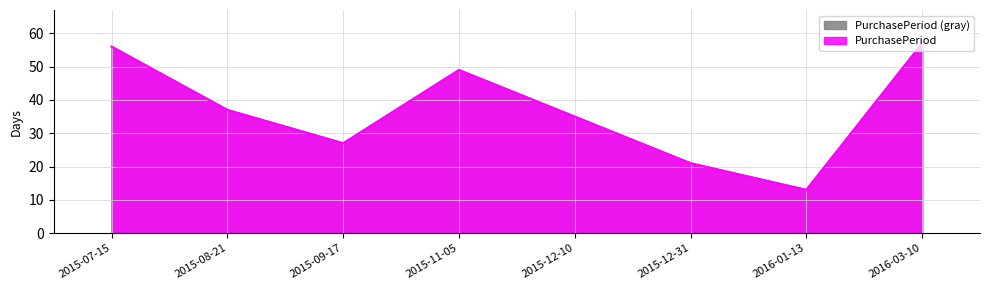

Reading left to right, extract all data points from this chart.

56	37	27	49	35	21	13	57